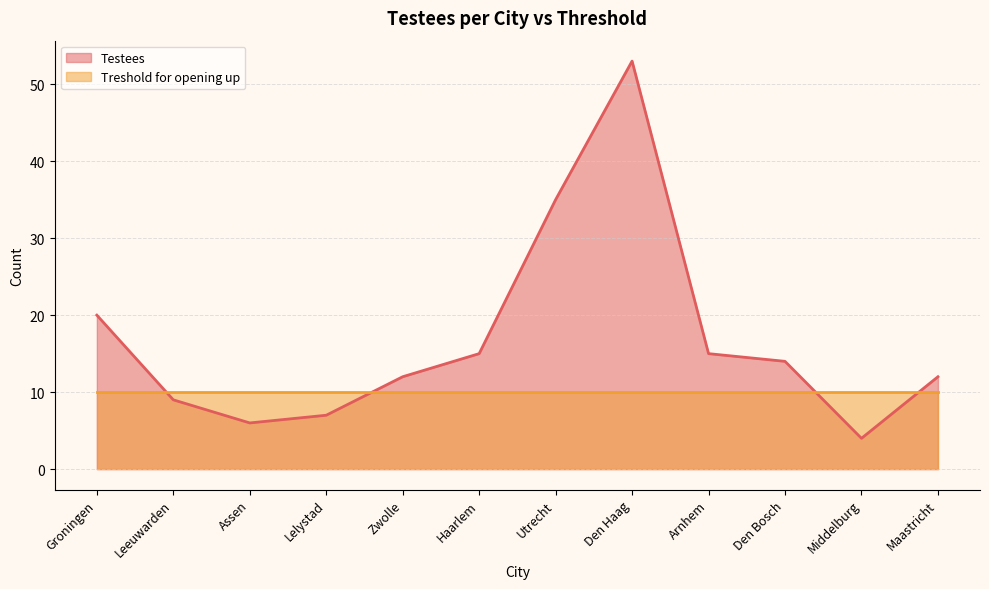

Rank the categories by value from lowest to highest.

Middelburg, Assen, Lelystad, Leeuwarden, Zwolle, Maastricht, Den Bosch, Haarlem, Arnhem, Groningen, Utrecht, Den Haag